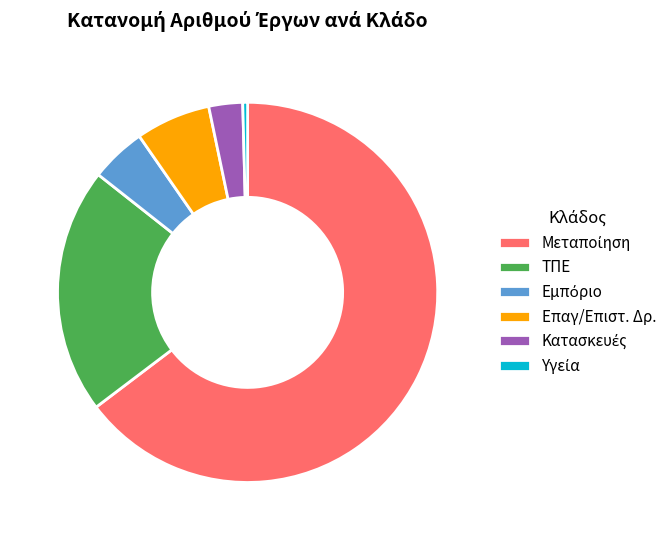

Approximately how many times larger is the value at Επαγ/Επιστ. Δρ. compared to ΤΠΕ?

0.3